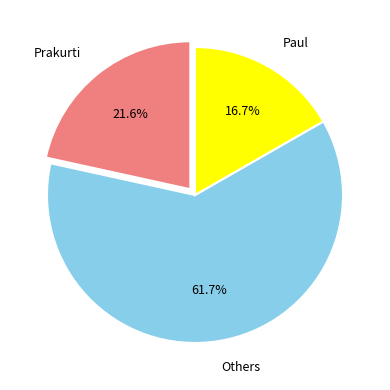

Which category accounts for the majority?

Others